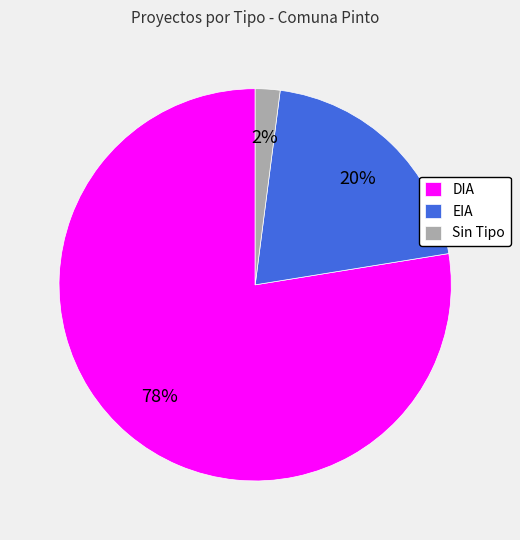

How many segments does this pie chart have?

3